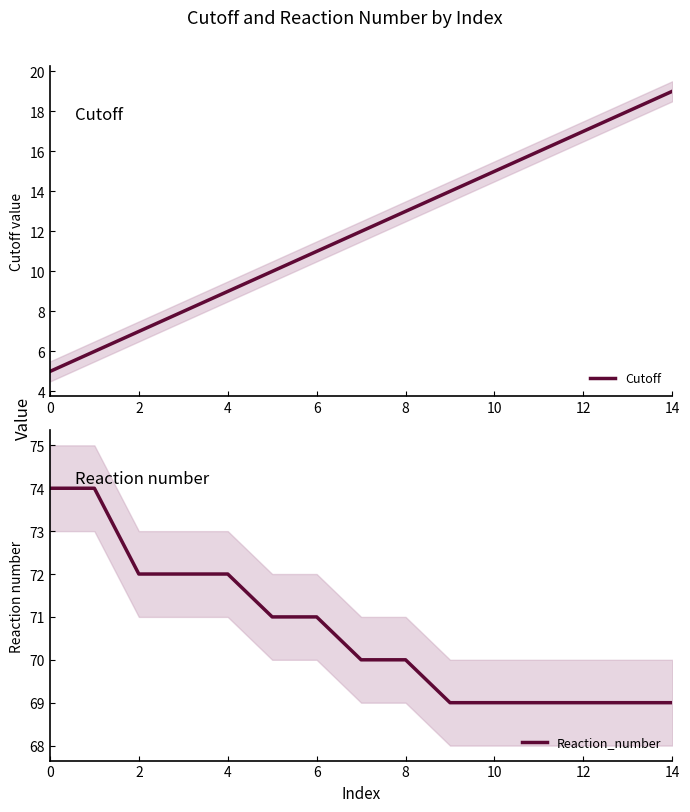

How many lines are shown in the chart?

2